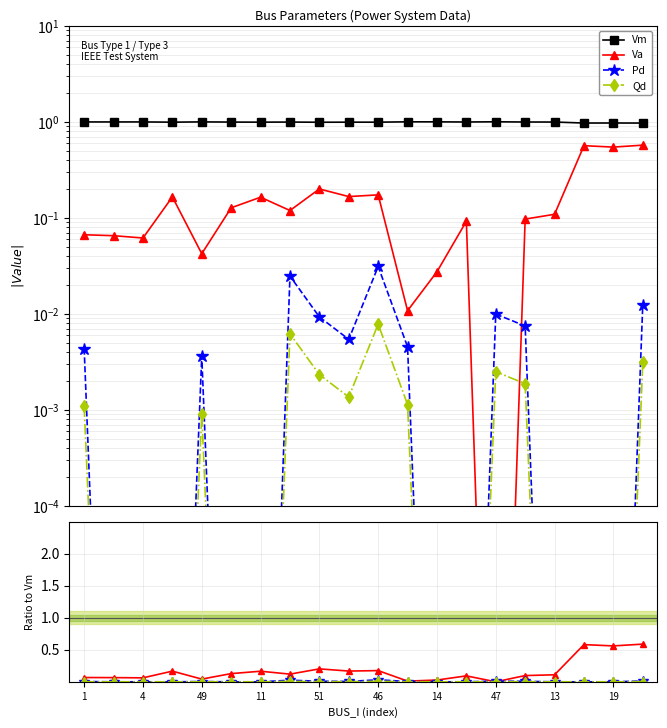

Which series has the largest total across all categories?

Vm